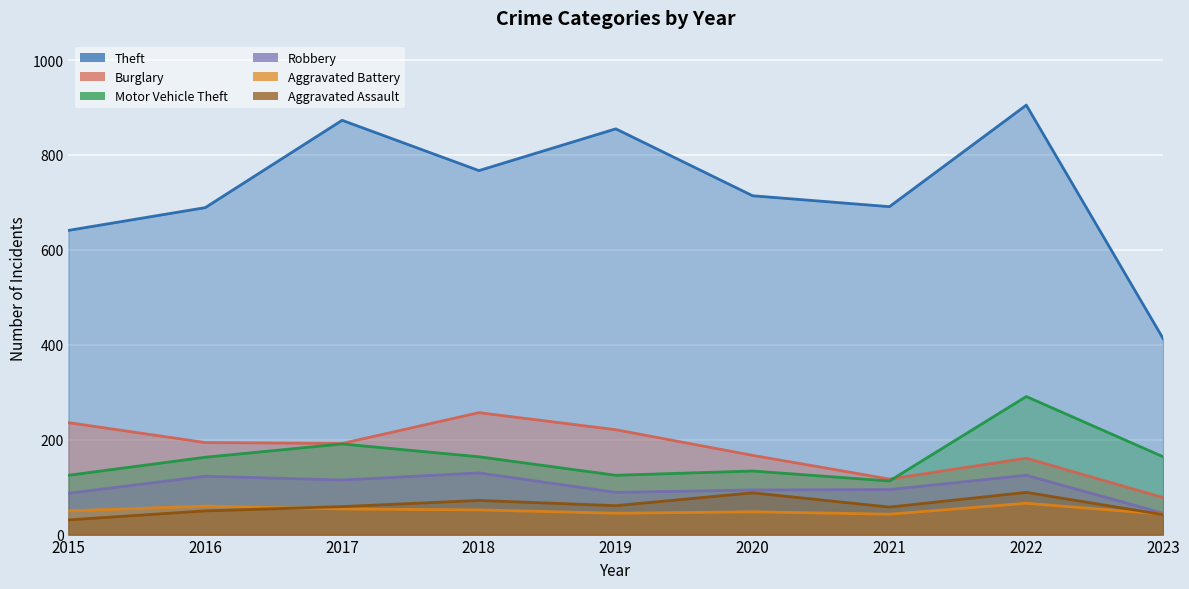

How many data points does each series have?

9